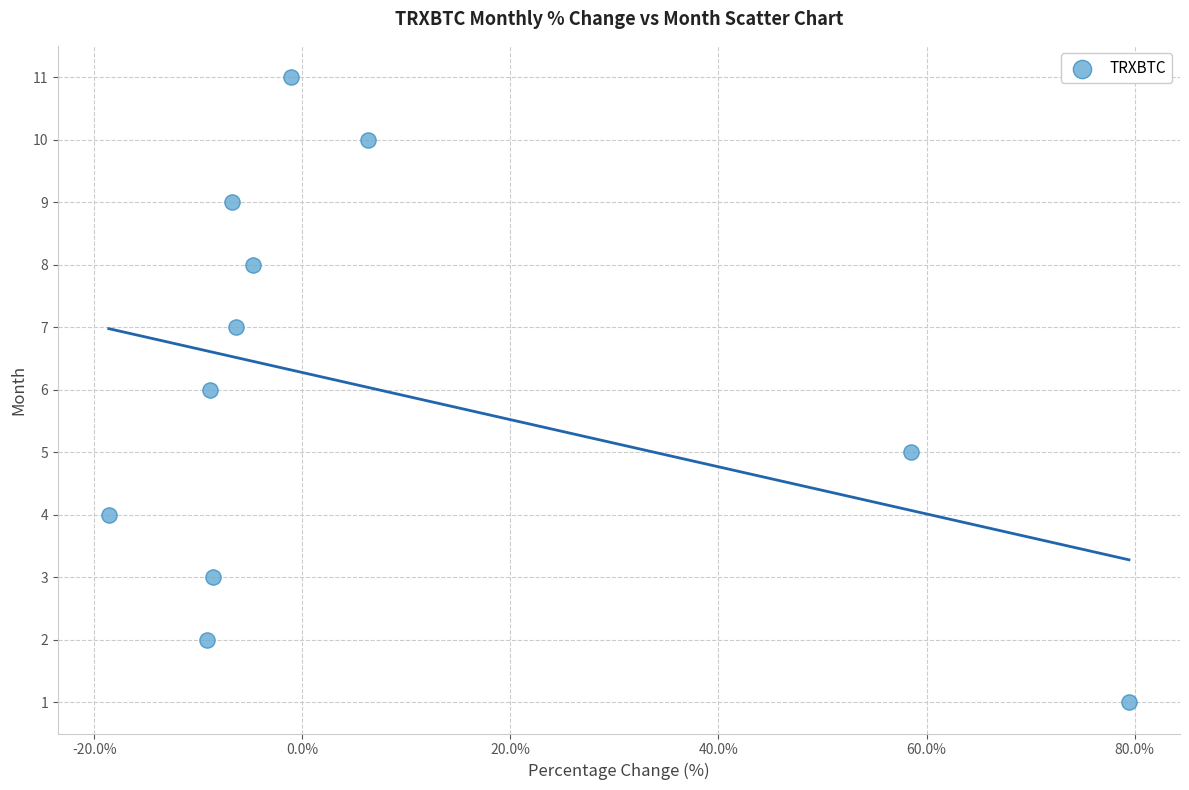

What is the range of Y values (max minus min)?

10